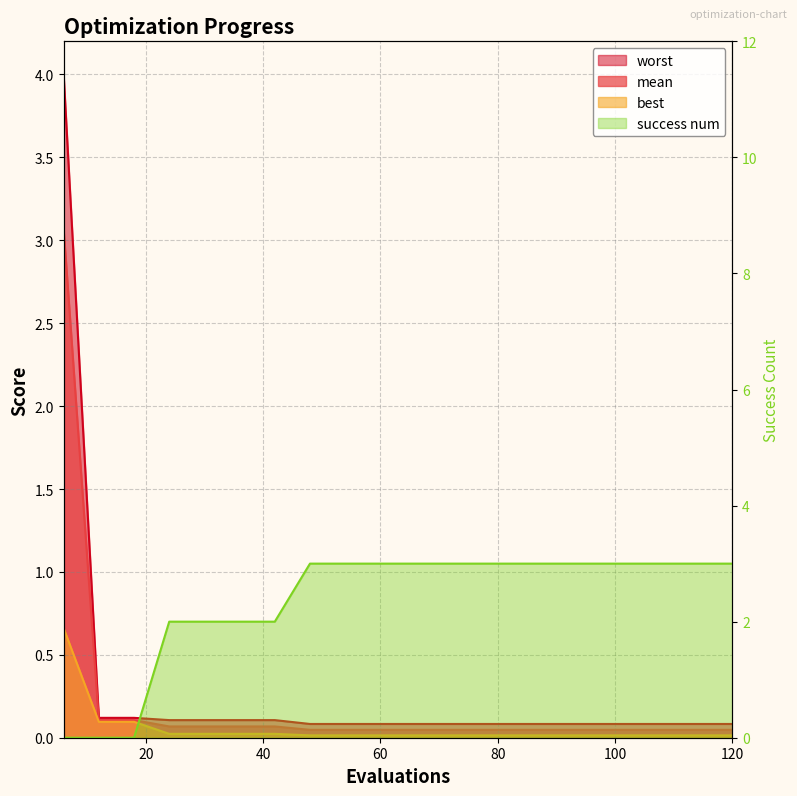

After their last crossing, which series has the higher values: success num or worst?

success num